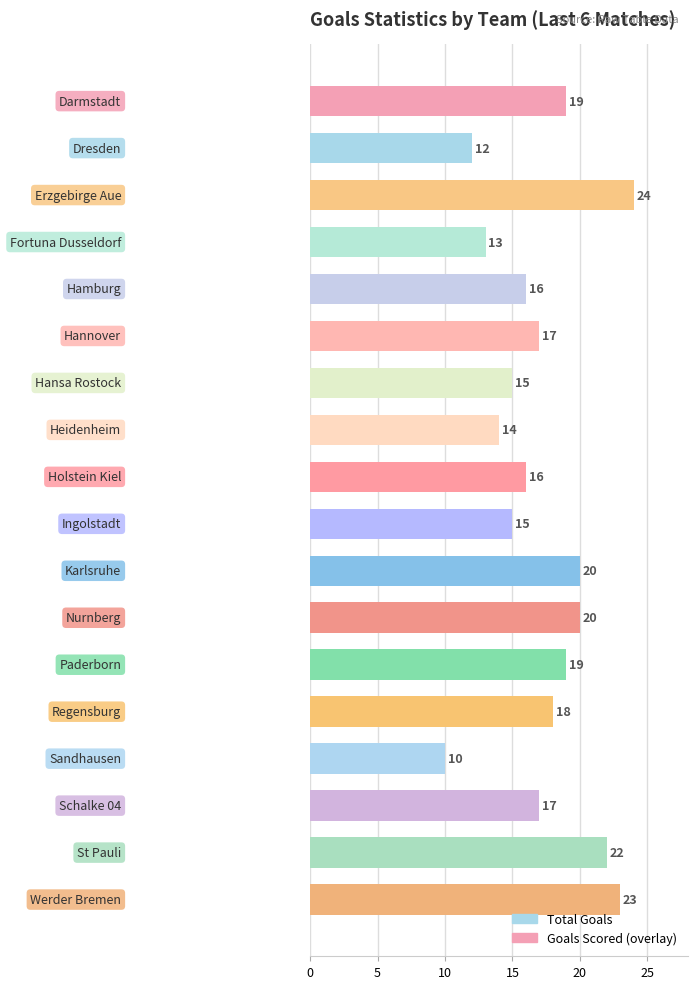

How many groups of bars are there?

18